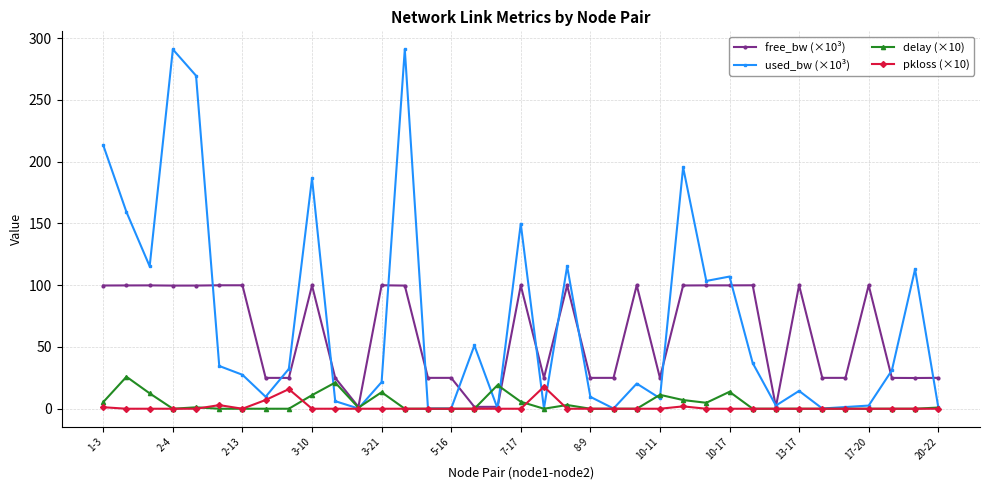

At how many categories does at least one series exceed 243?

3